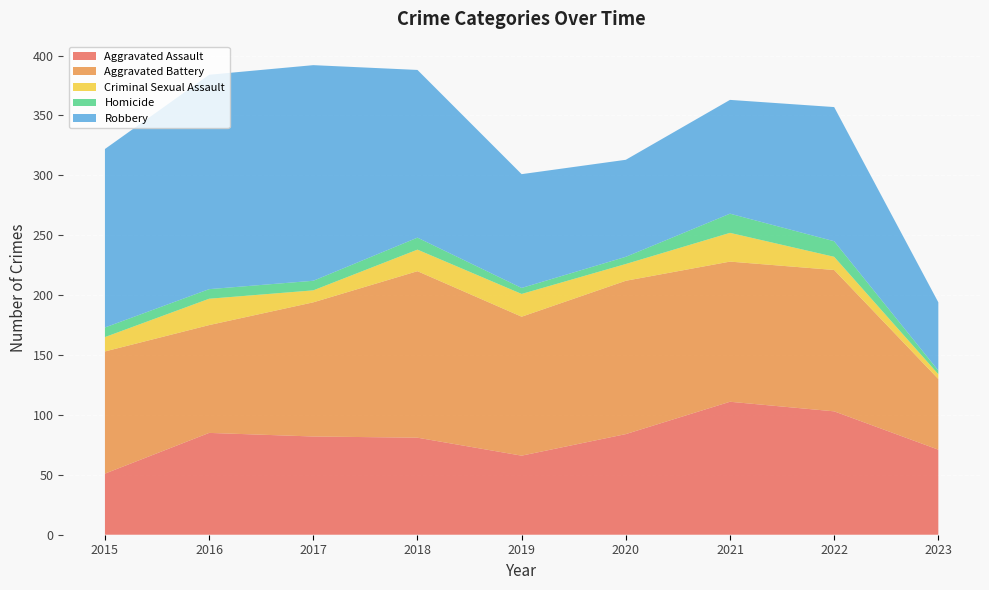

Reading left to right, extract all data points from this chart.

Aggravated Assault: 2015=51	2016=85	2017=82	2018=81	2019=66	2020=84	2021=111	2022=103	2023=71
Aggravated Battery: 2015=102	2016=90	2017=112	2018=139	2019=116	2020=128	2021=117	2022=118	2023=59
Criminal Sexual Assault: 2015=12	2016=22	2017=10	2018=18	2019=19	2020=14	2021=24	2022=11	2023=4
Homicide: 2015=8	2016=8	2017=8	2018=10	2019=5	2020=6	2021=16	2022=13	2023=3
Robbery: 2015=149	2016=179	2017=180	2018=140	2019=95	2020=81	2021=95	2022=112	2023=57